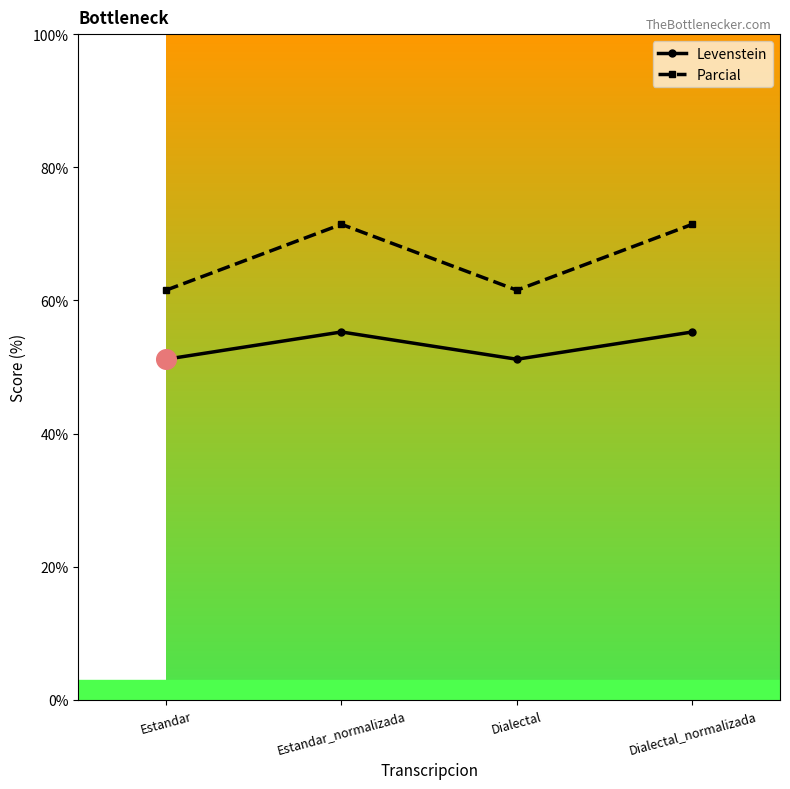

Which series has the largest range (max minus min)?

Parcial